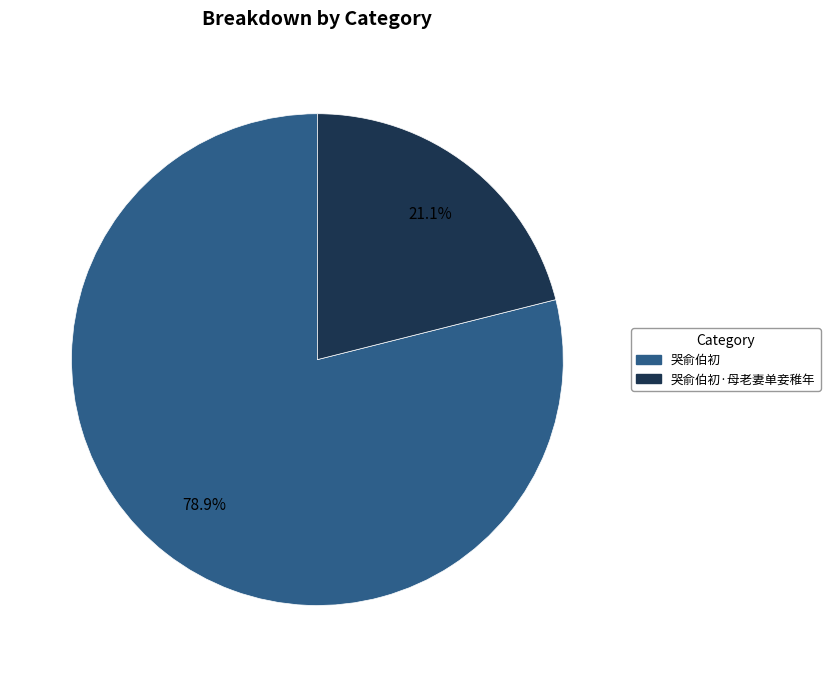

How many slices are in this pie chart?

2